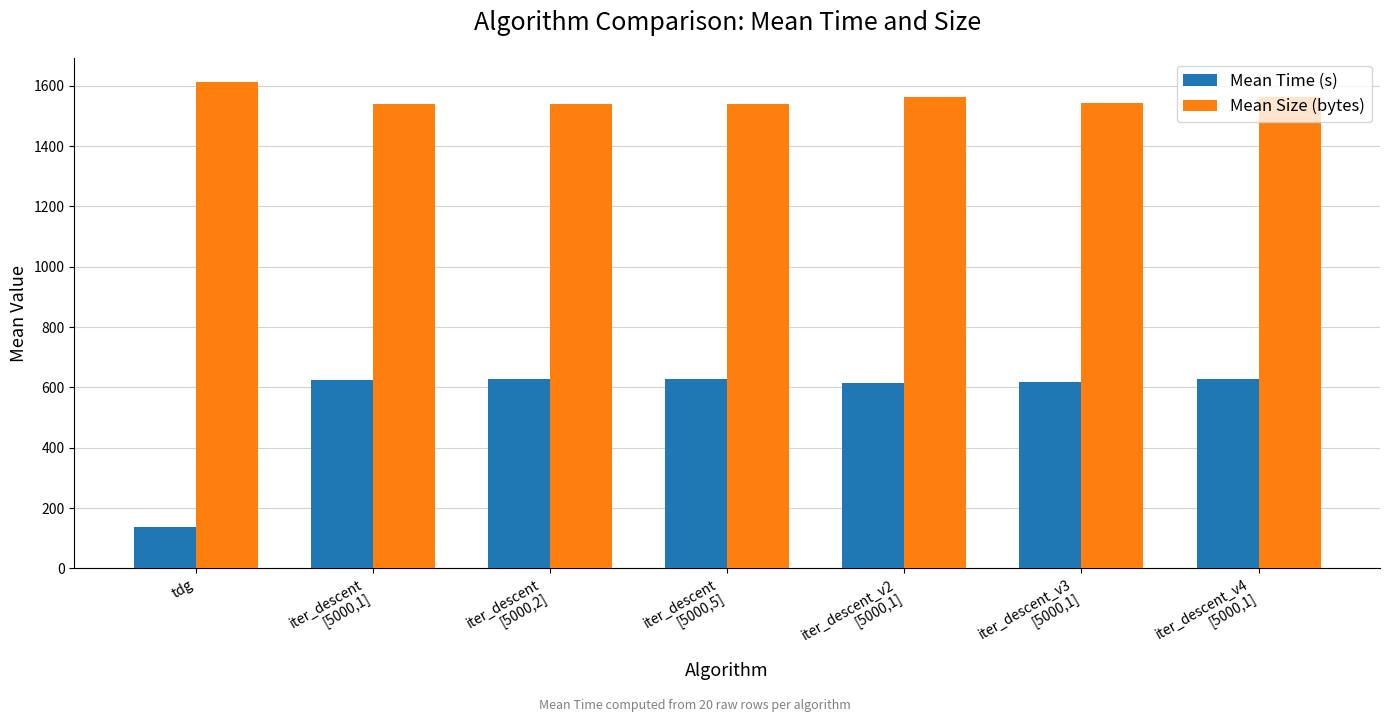

Which series has the largest range (max minus min)?

Mean Time (s)